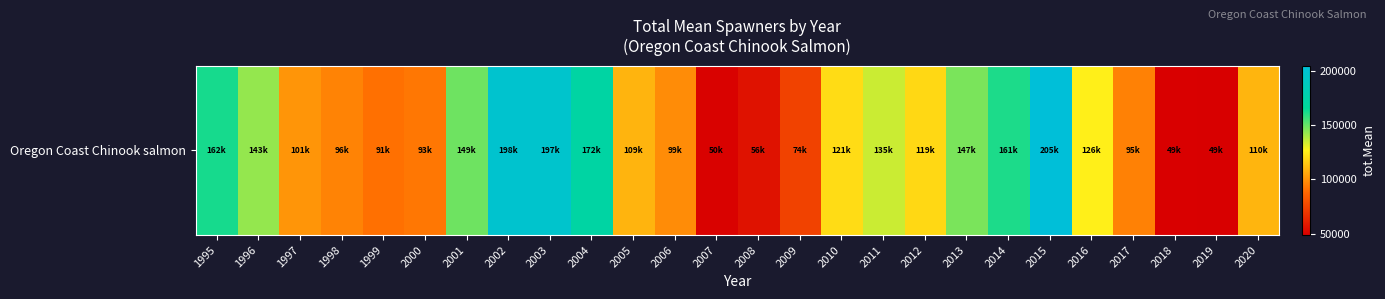

List the labels in order of value, smallest first.

2019, 2018, 2007, 2008, 2009, 1999, 2000, 2017, 1998, 2006, 1997, 2005, 2020, 2012, 2010, 2016, 2011, 1996, 2013, 2001, 2014, 1995, 2004, 2003, 2002, 2015